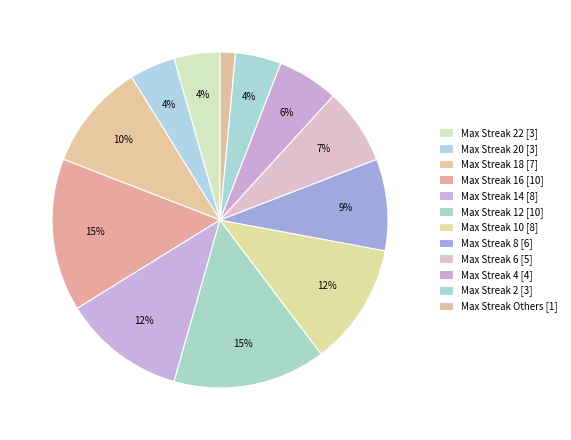

What is the largest slice in the pie chart?

16